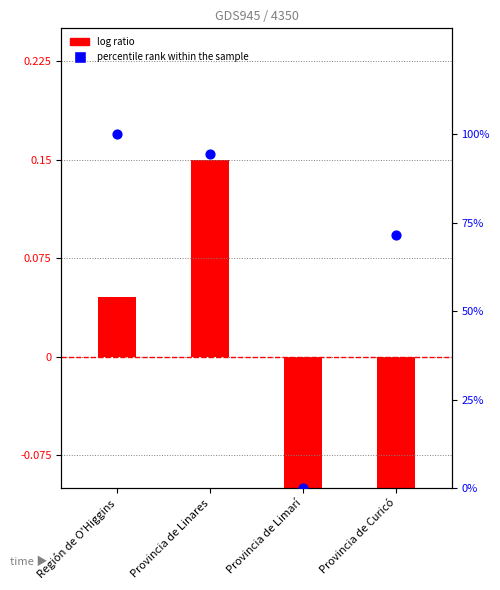

Which series has the largest Y range (max minus min)?

percentile rank within the sample